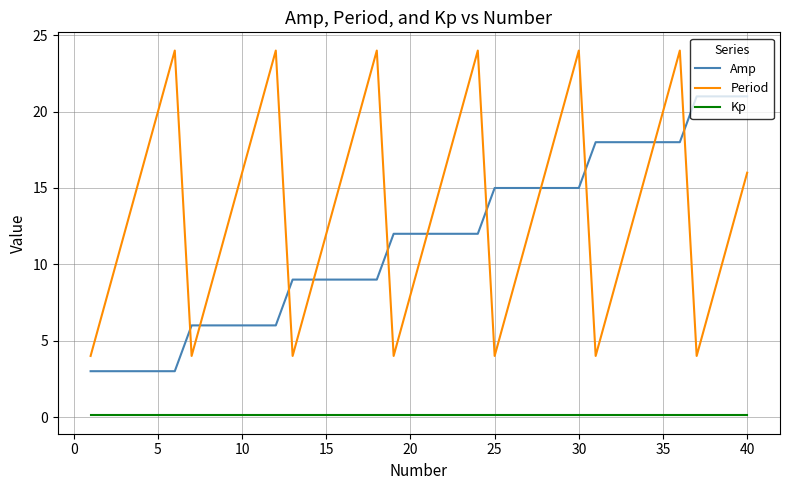

Which series has the largest total across all categories?

Period